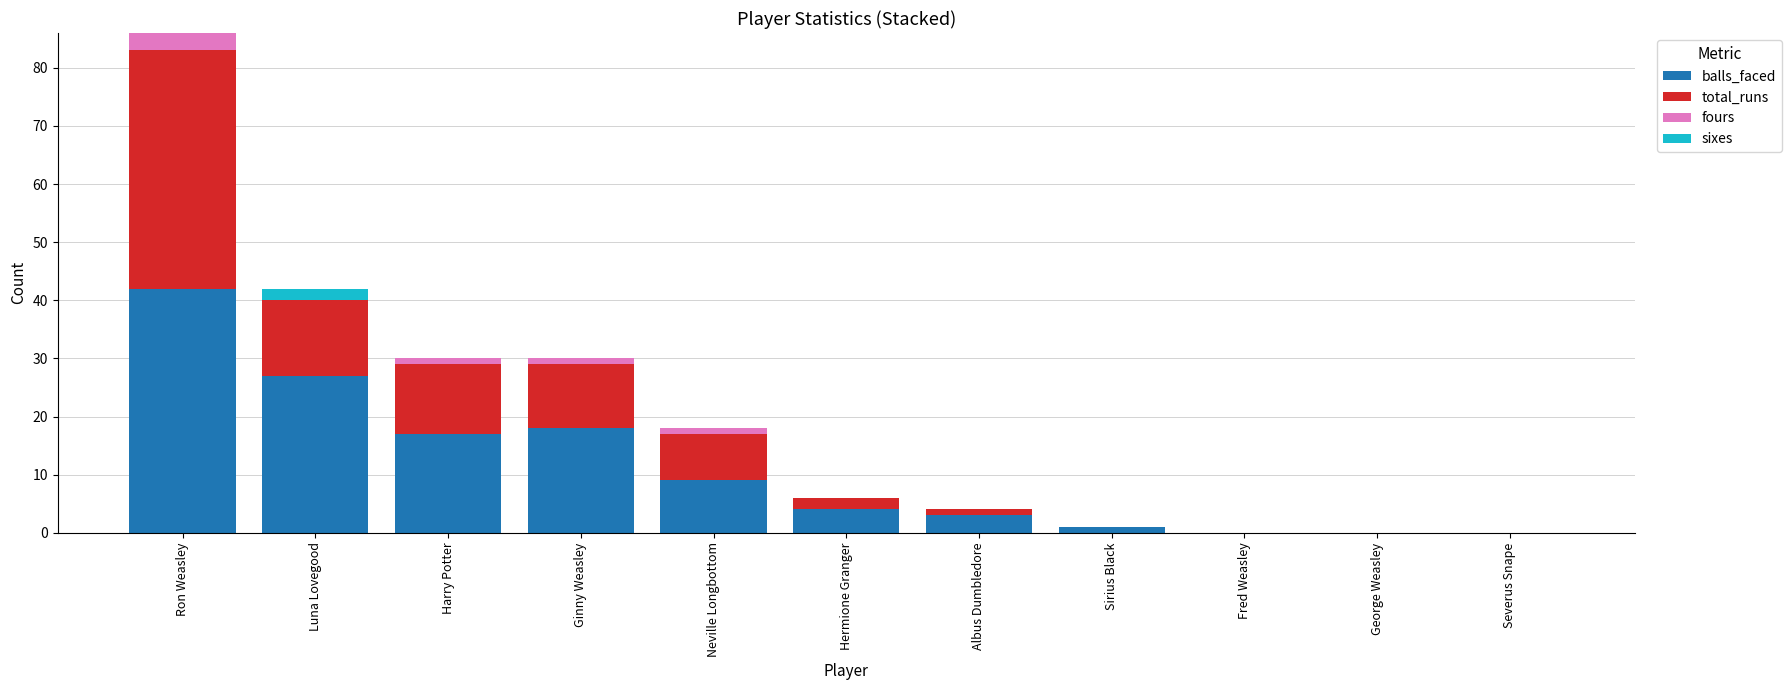

What is the maximum value for balls_faced?

42